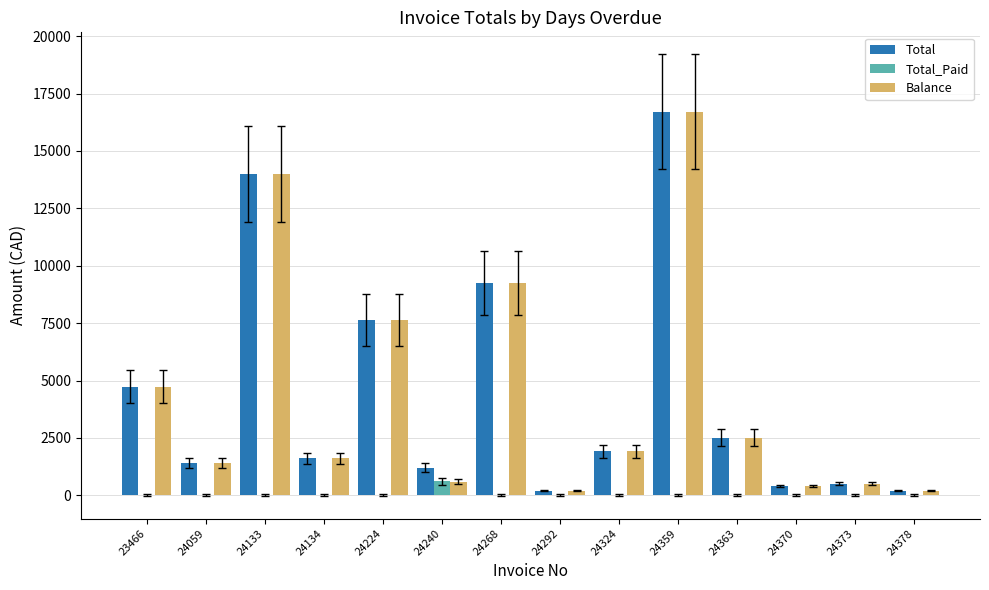

What is the maximum value for Balance?

16700.1